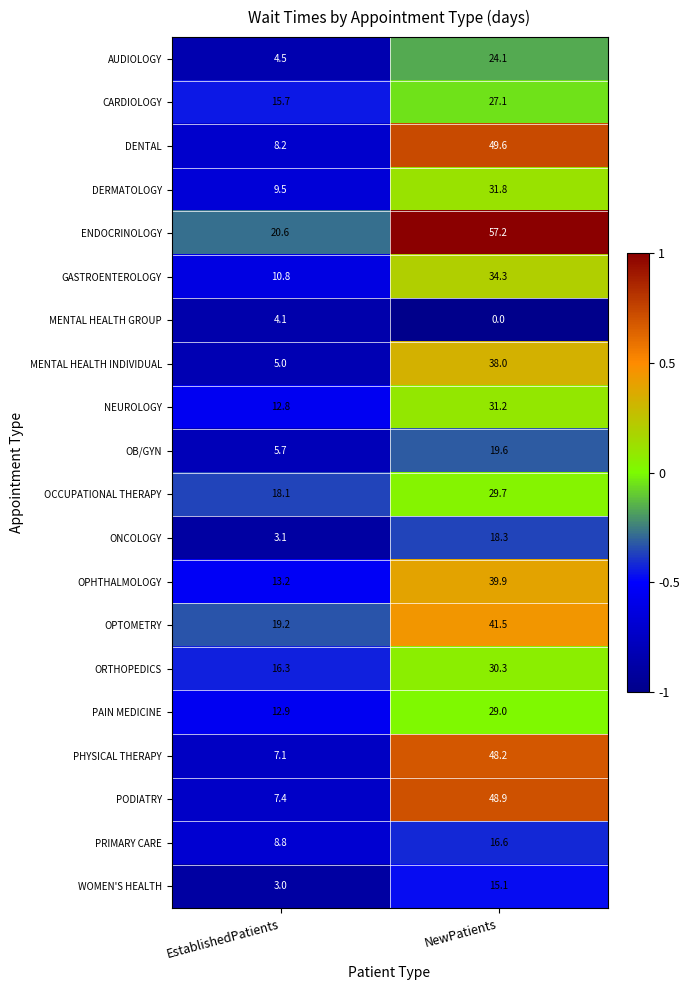

What is the minimum value for GASTROENTEROLOGY?

10.8